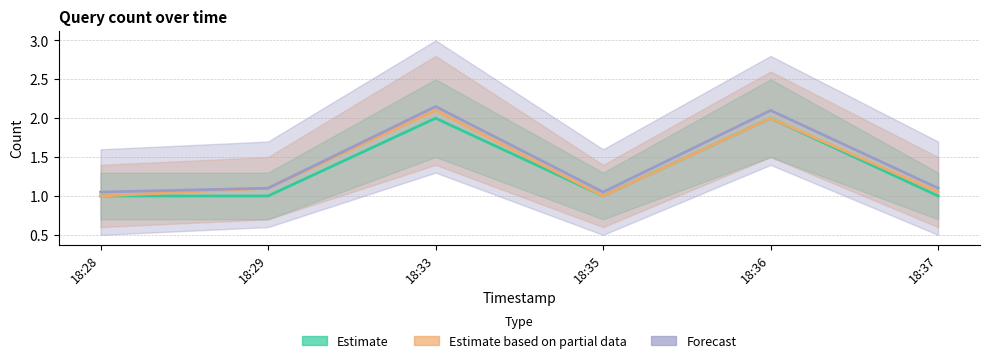

Reading left to right, what are all the values shown in this chart?

Estimate: 18:28=1.0	18:29=1.0	18:33=2.0	18:35=1.0	18:36=2.0	18:37=1.0
Estimate based on partial data: 18:28=1.0	18:29=1.1	18:33=2.1	18:35=1.0	18:36=2.0	18:37=1.1
Forecast: 18:28=1.1	18:29=1.1	18:33=2.1	18:35=1.1	18:36=2.1	18:37=1.1